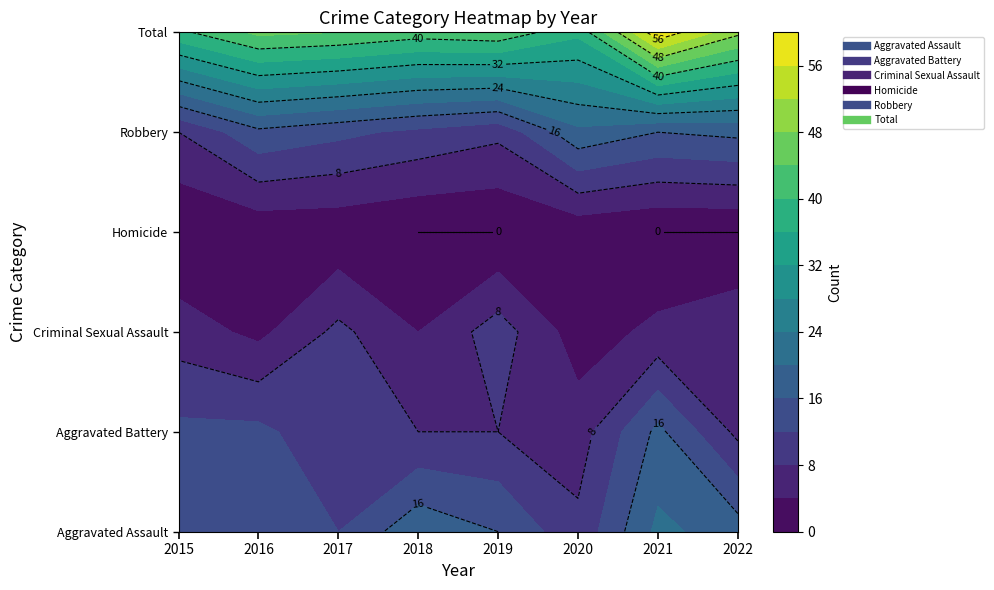

How many categories are shown in the chart?

8